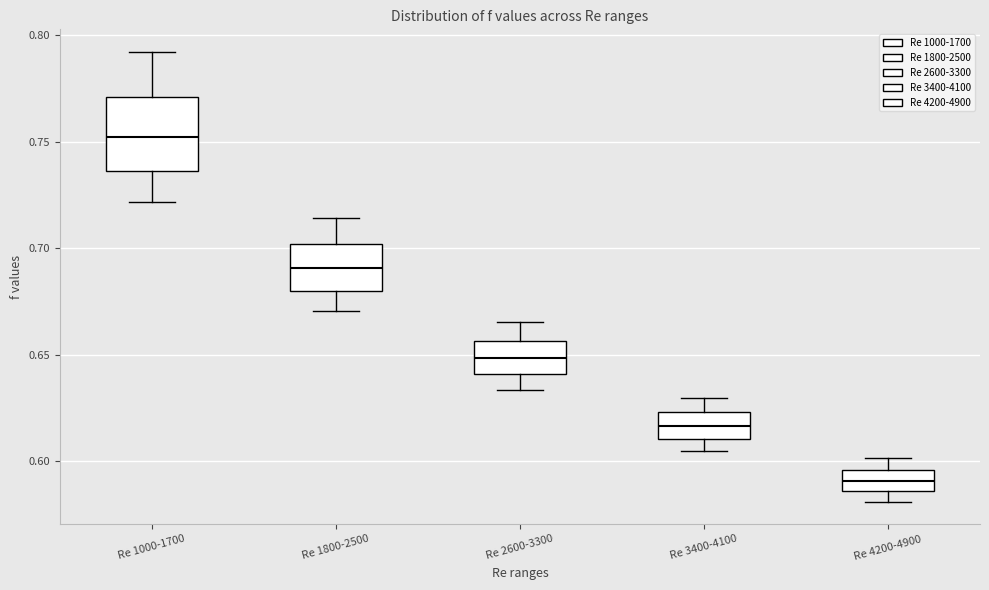

Where does the upper whisker of the box for Re 2600-3300 end on the y-axis? The values are not printed on the chart, so give them approximately, as read against the axis.

0.665